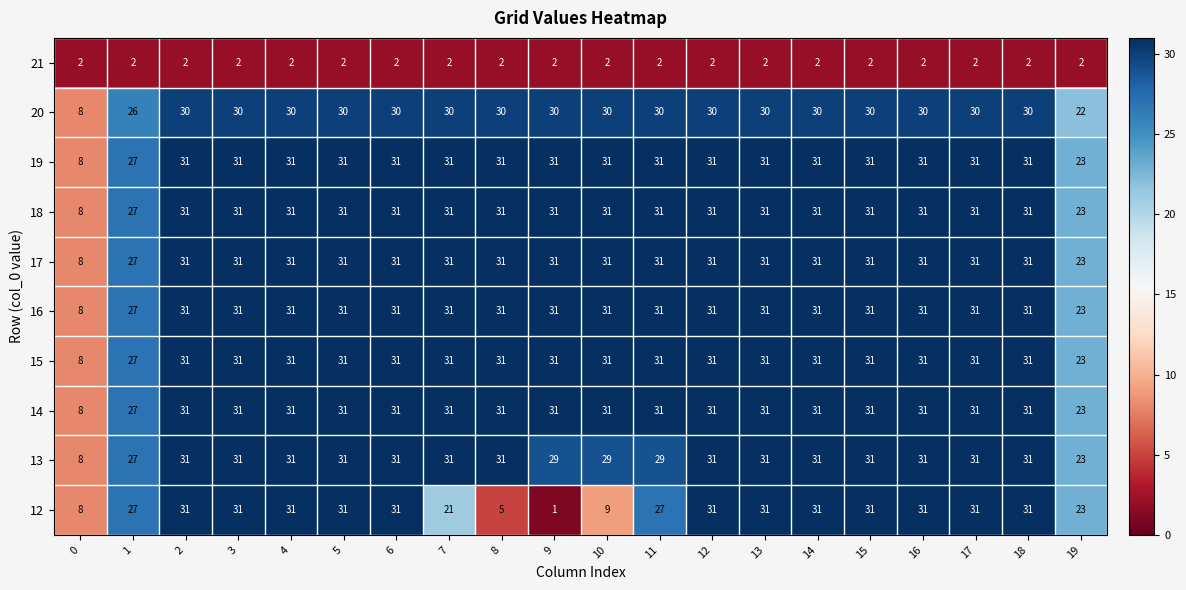

What is the greatest value displayed?

31